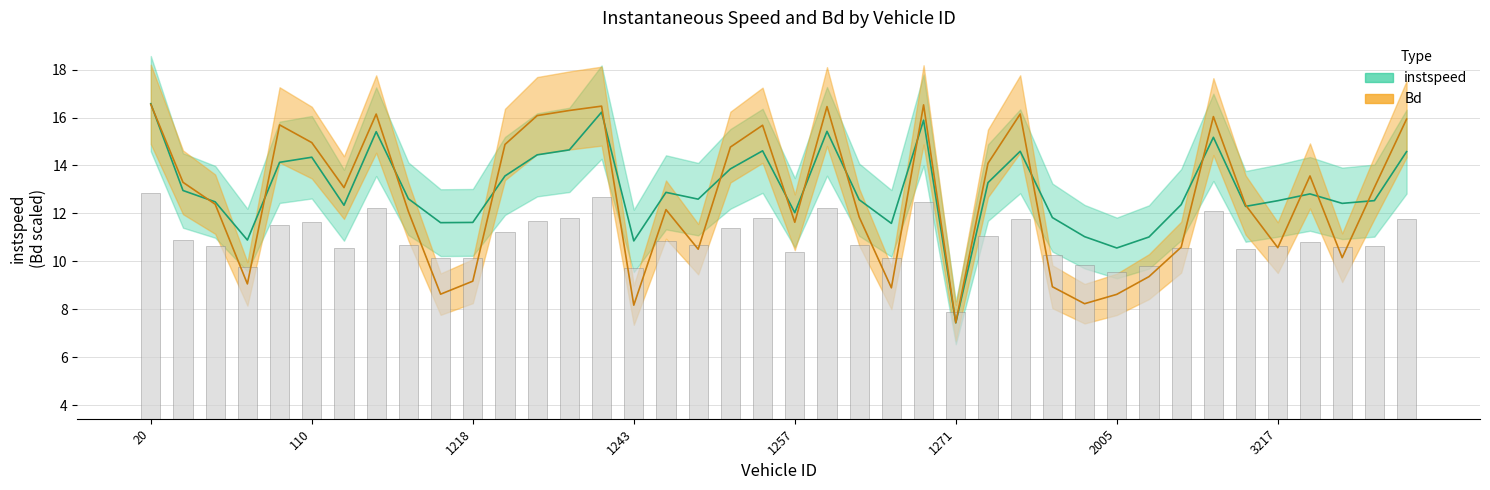

At which category is the sum across all series the highest?

20